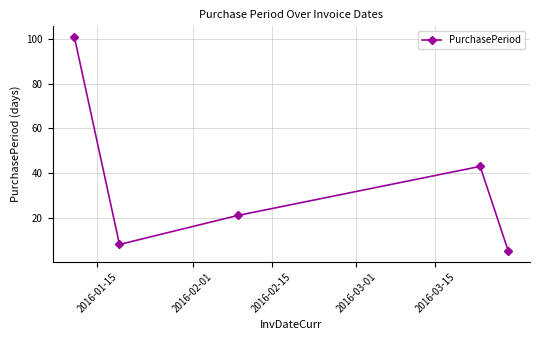

What is the minimum value shown in the chart?

5